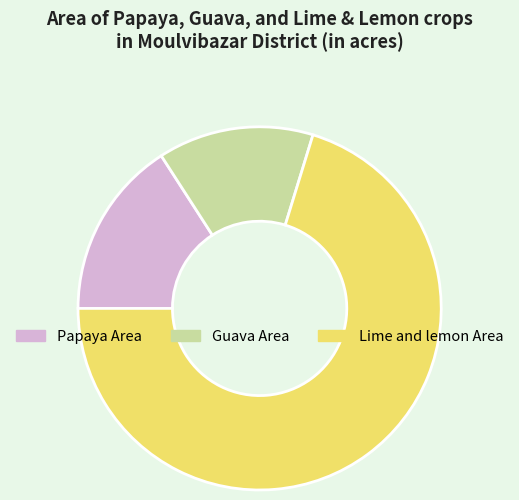

Rank the categories by value from highest to lowest.

Lime and lemon Area, Papaya Area, Guava Area